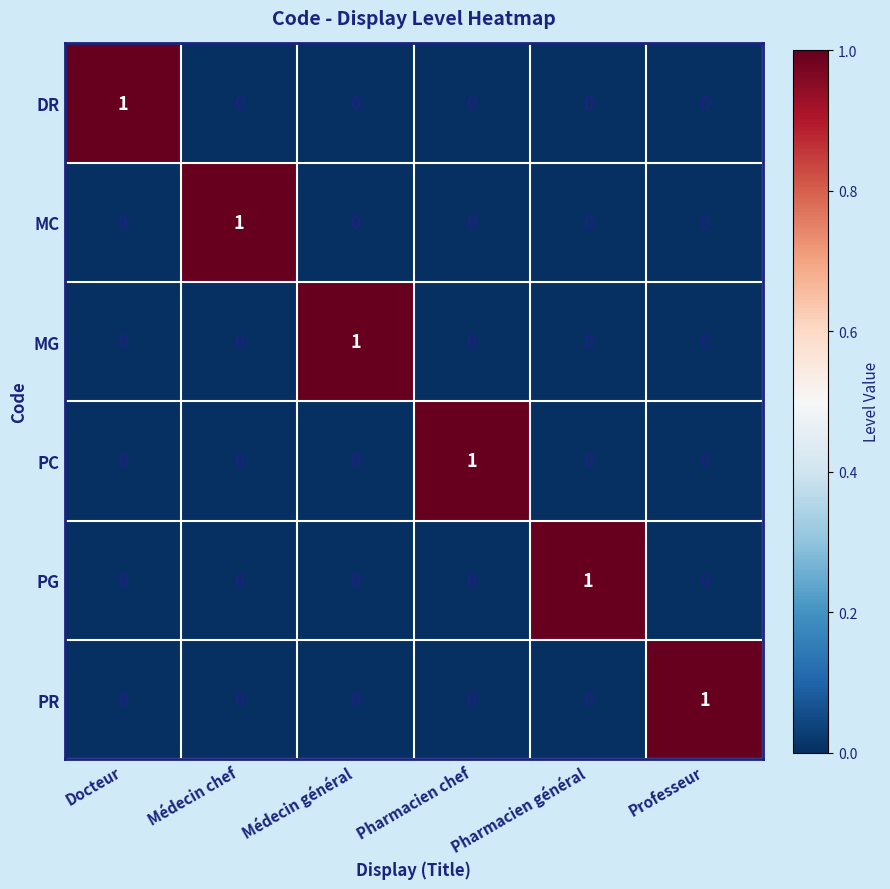

Count the number of data series in this chart.

6